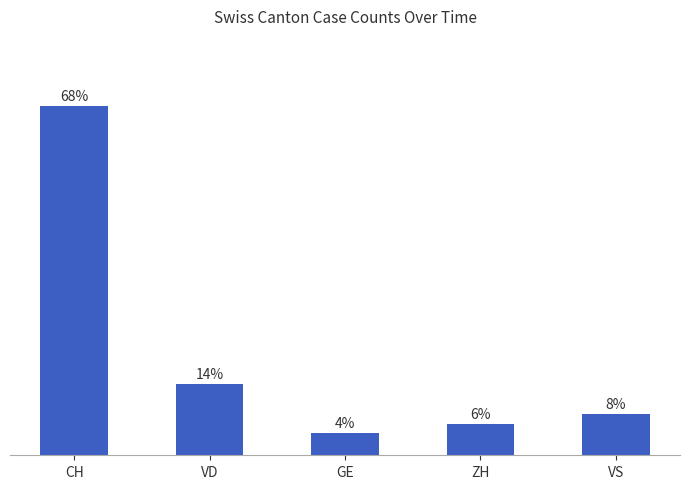

What is the value of the 2nd bar from the left?

13.8